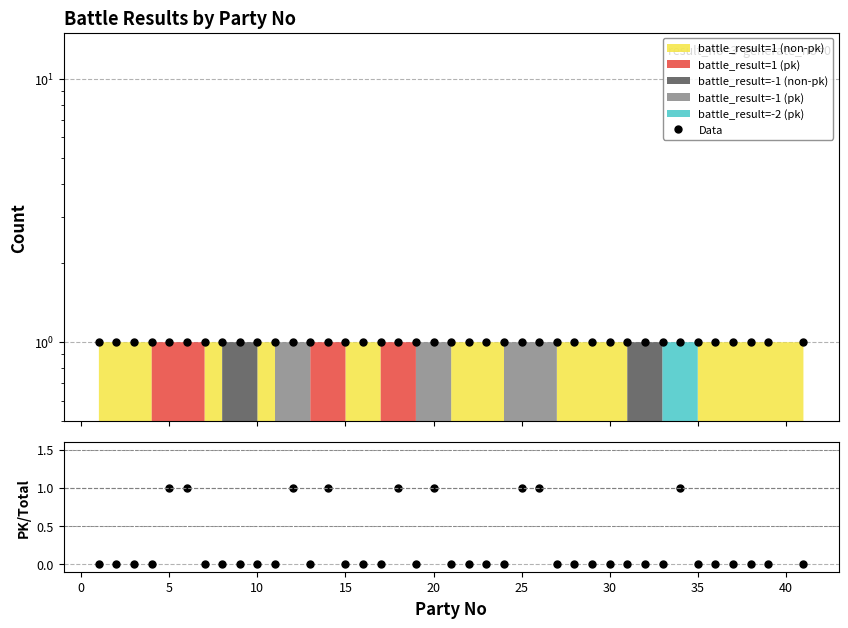

What is the difference between the second highest and minimum values in the PK ratio series?

1